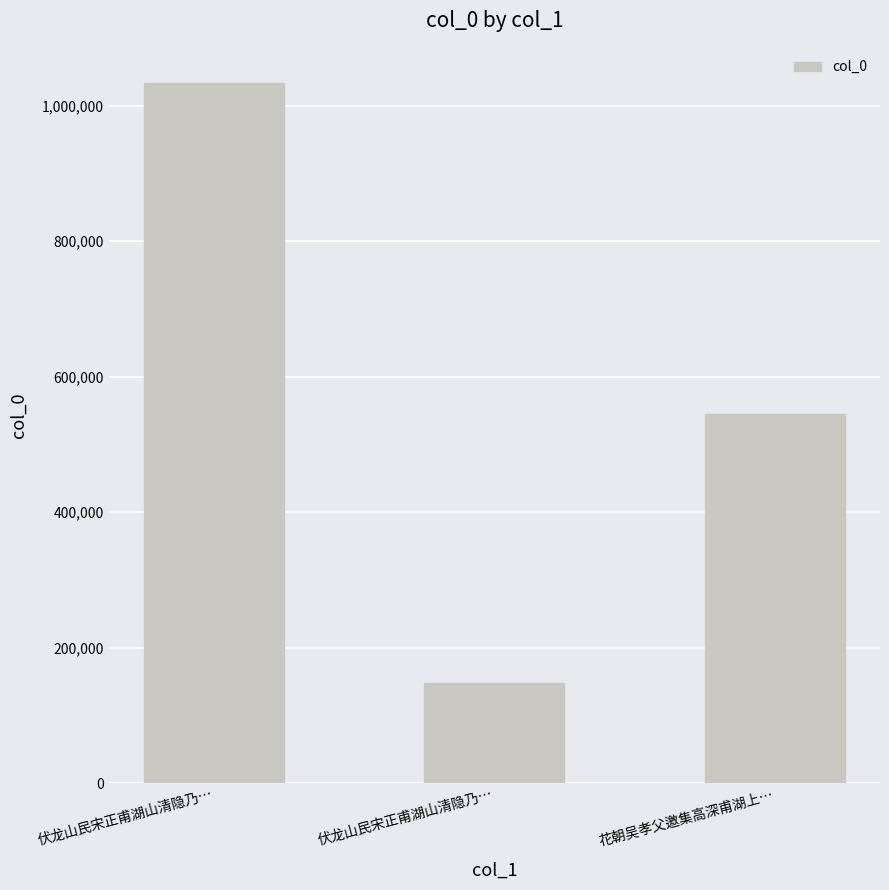

What is the label of the 2nd bar from the left?

伏龙山民宋正甫湖山清隐乃…